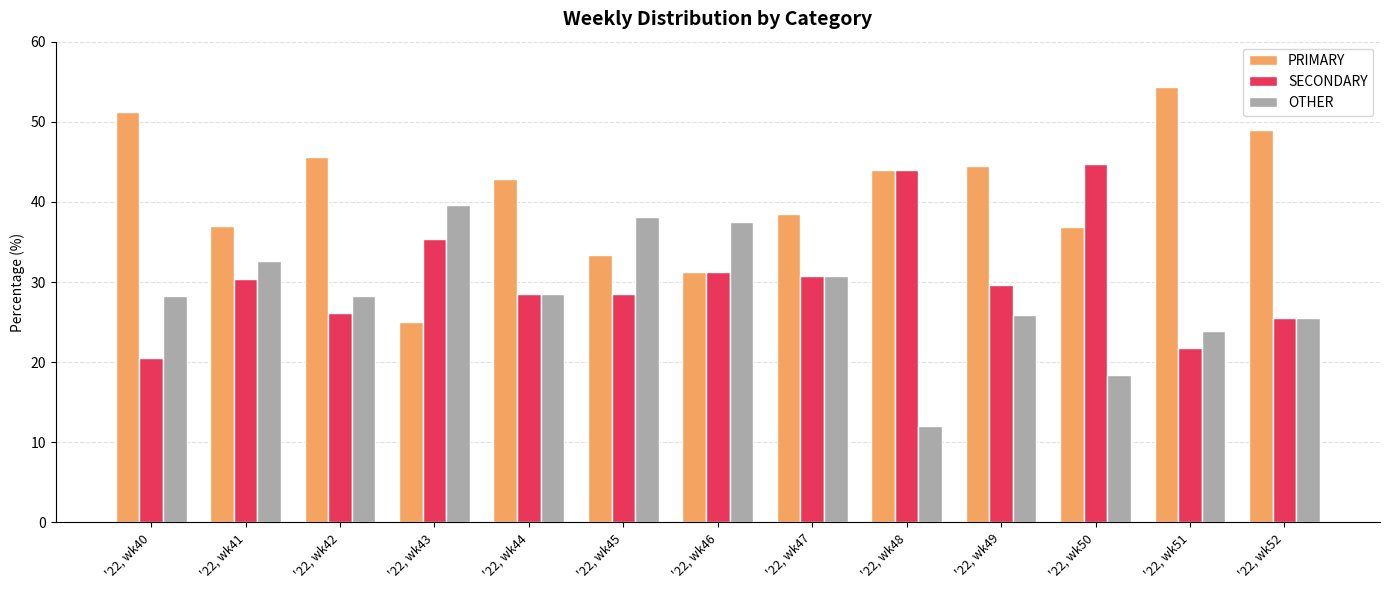

At which label does OTHER reach its peak?

'22, wk43